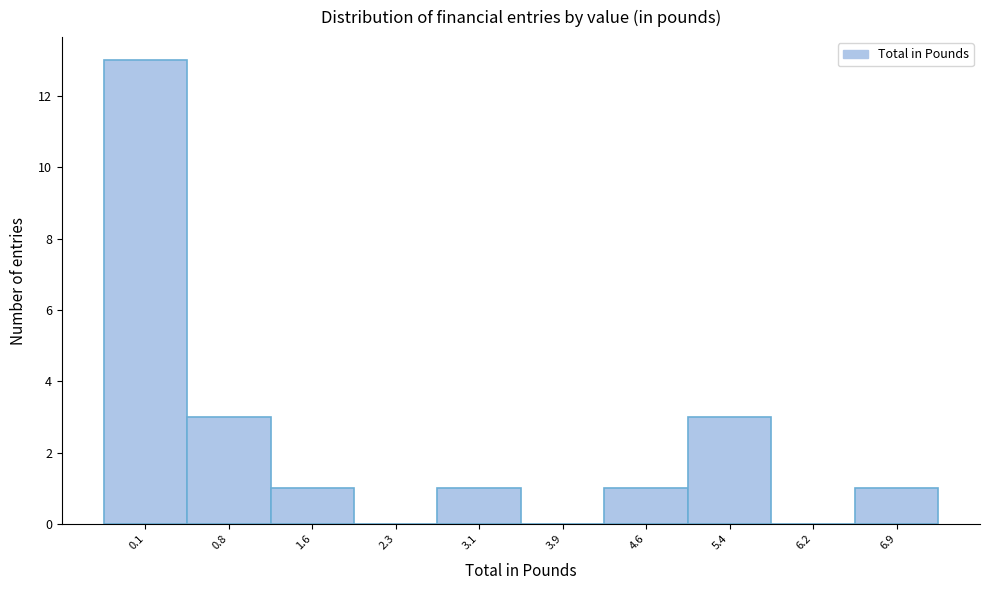

Reading left to right, what are all the values shown in this chart?

0.1=13	0.8=3	1.6=1	2.3=0	3.1=1	3.9=0	4.6=1	5.4=3	6.2=0	6.9=1